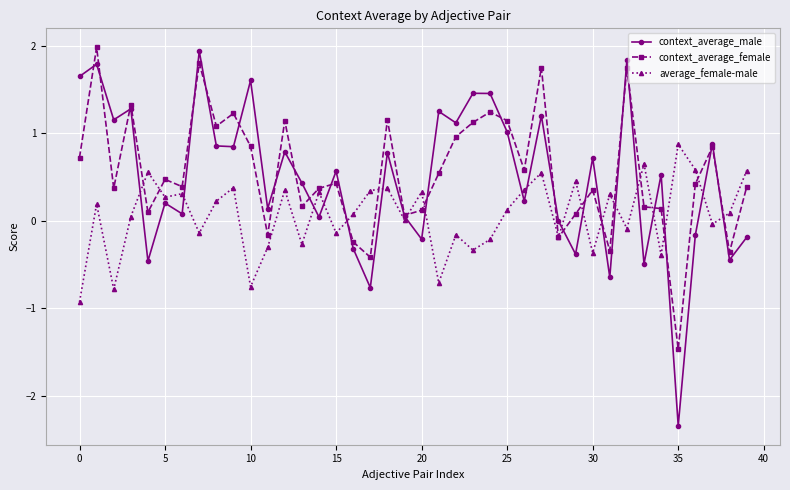

At how many categories does at least one series exceed -1?

40